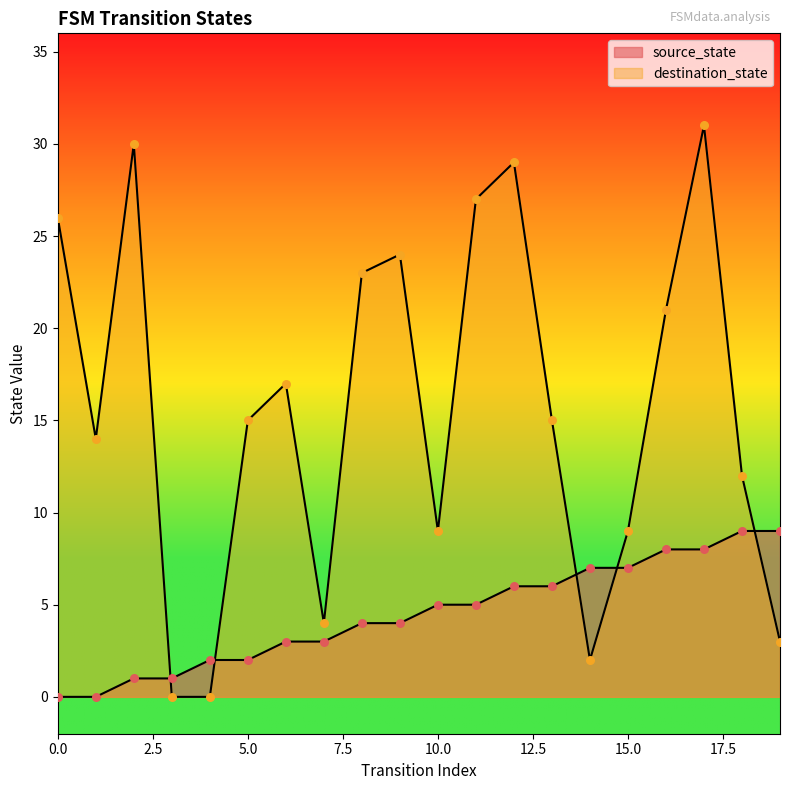

Which series contains the highest Y value?

destination_state